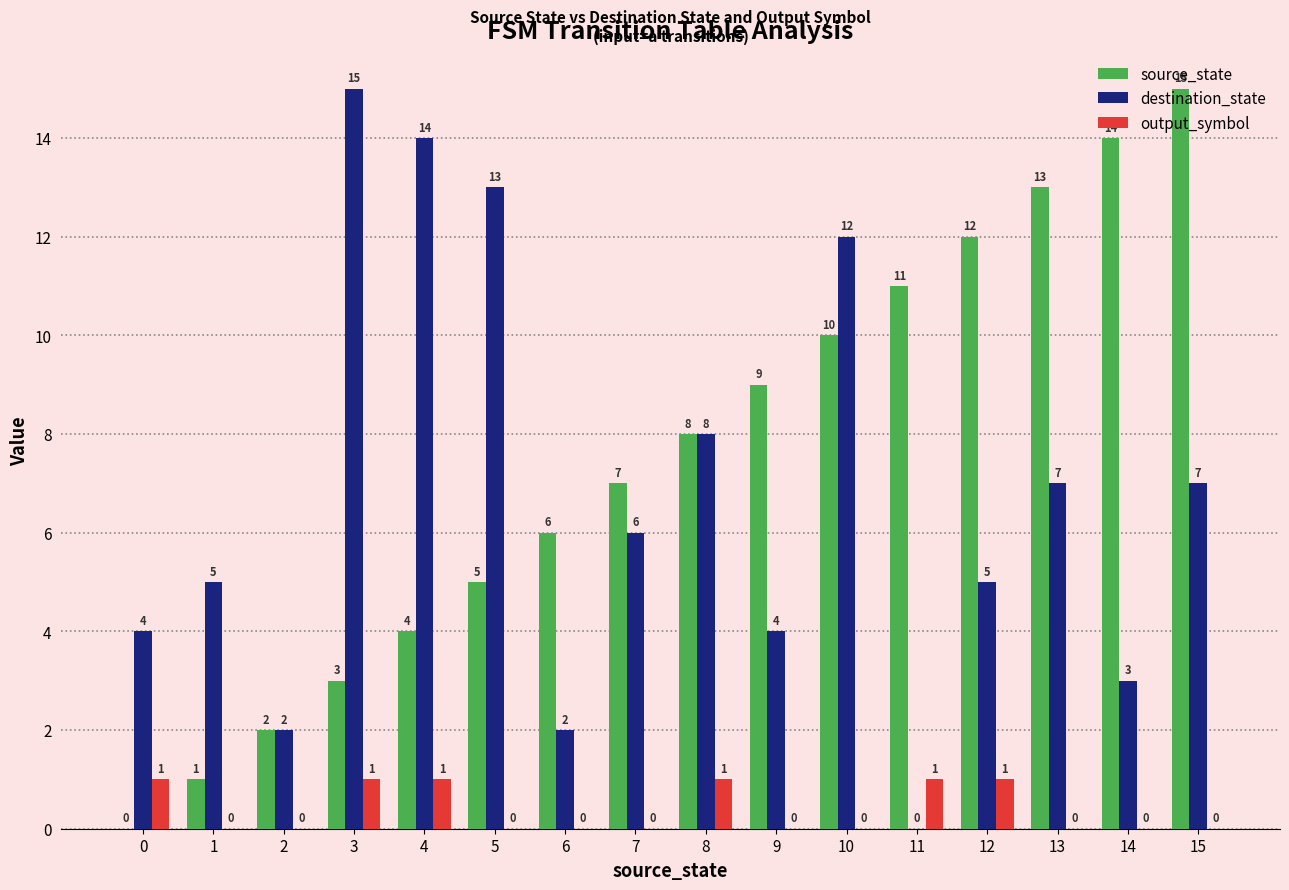

What is the greatest value displayed?

15